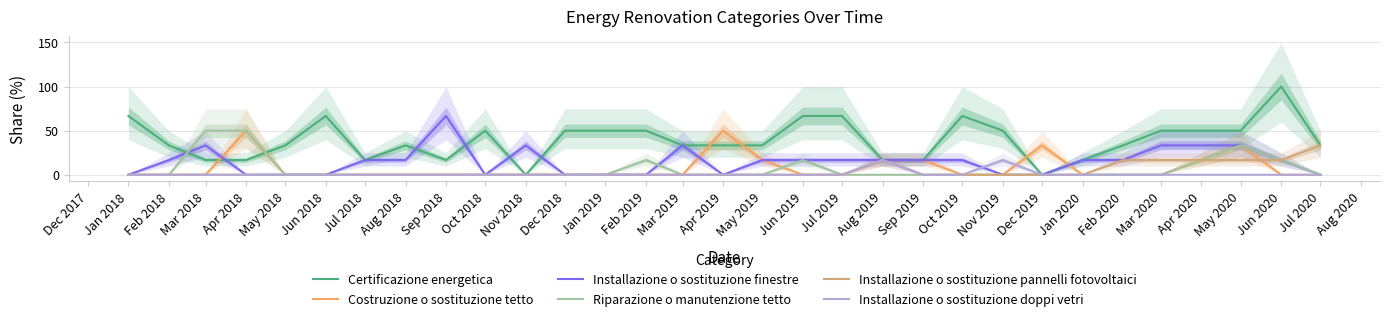

True or false: Installazione o sostituzione doppi vetri and Installazione o sostituzione finestre intersect in this chart.

True